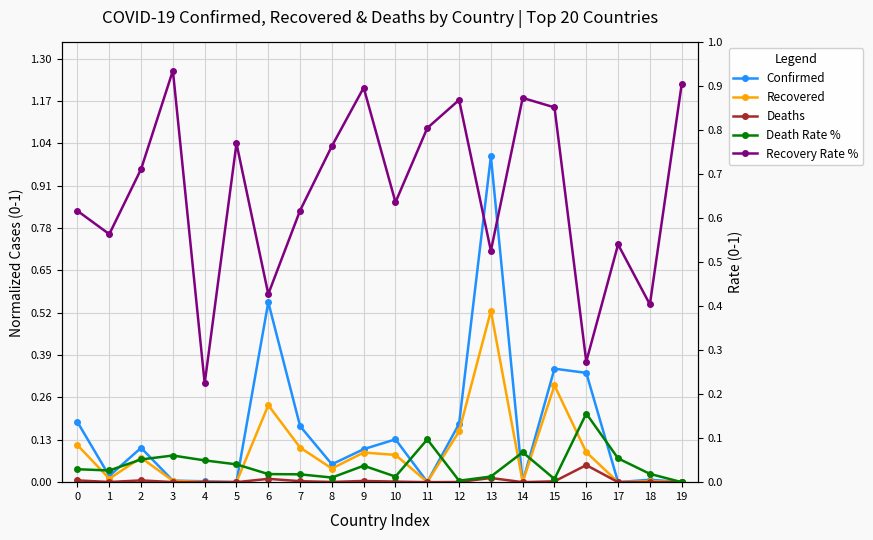

How many interior local peaks does the Recovery Rate % series have?

6